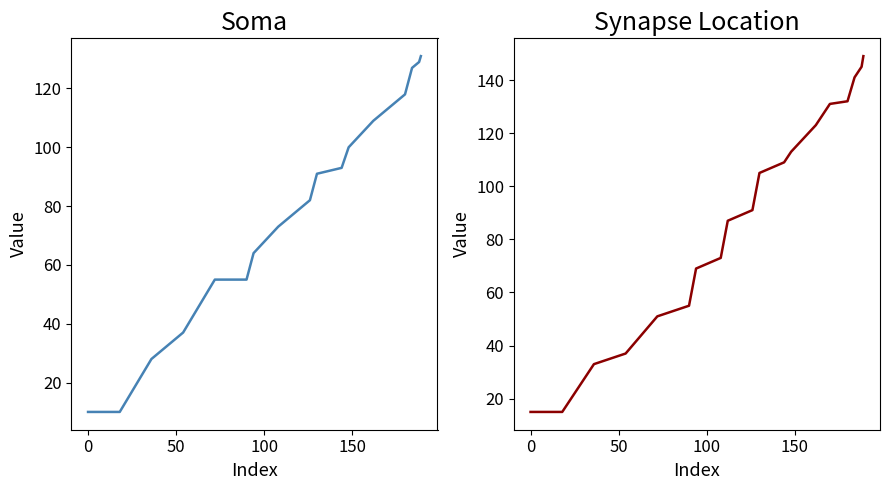

The col_8 series shows 19 at 7. True or false?

False